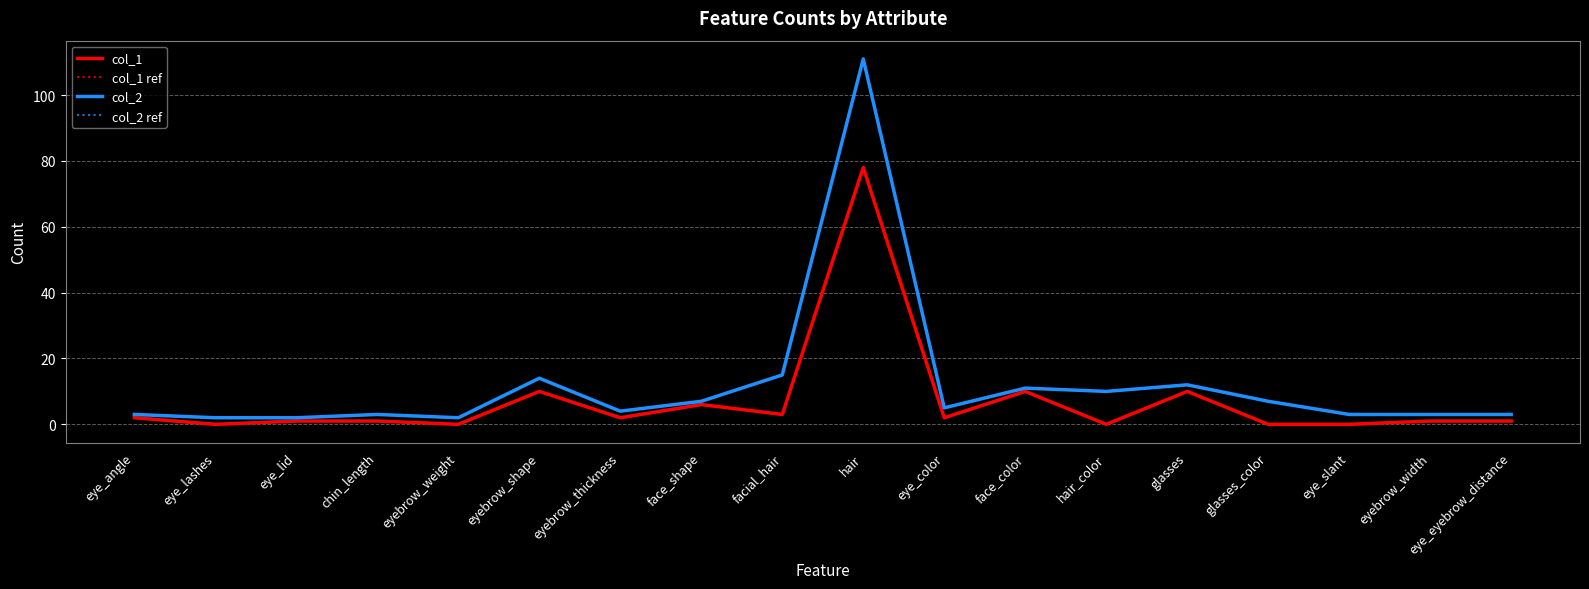

Does the chart have visible grid lines?

Yes